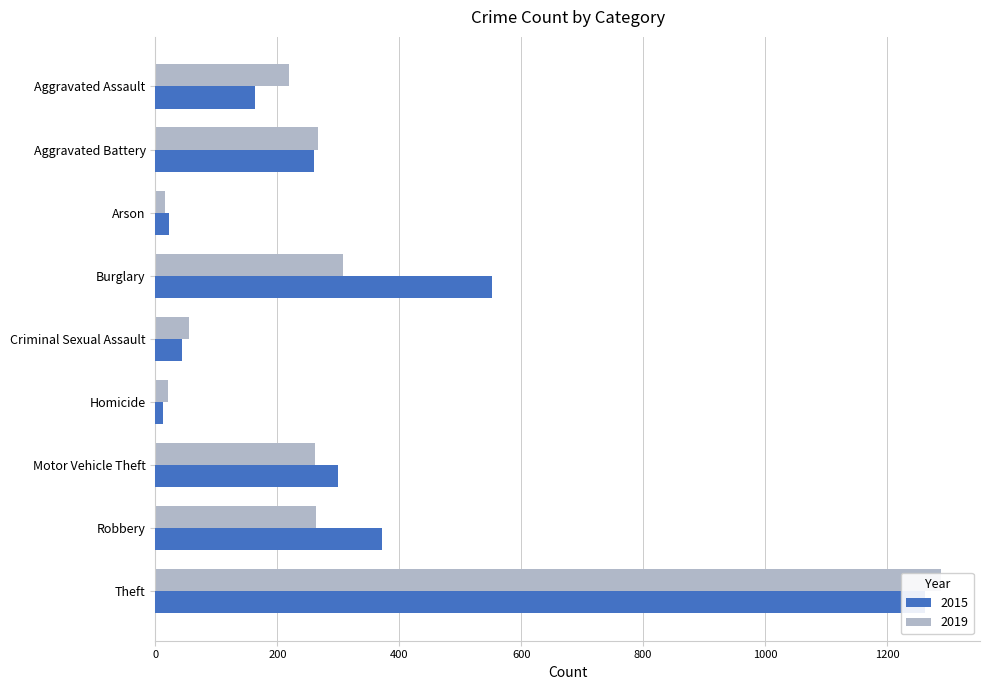

What is the difference between the second highest and minimum values in the 2015 series?

539